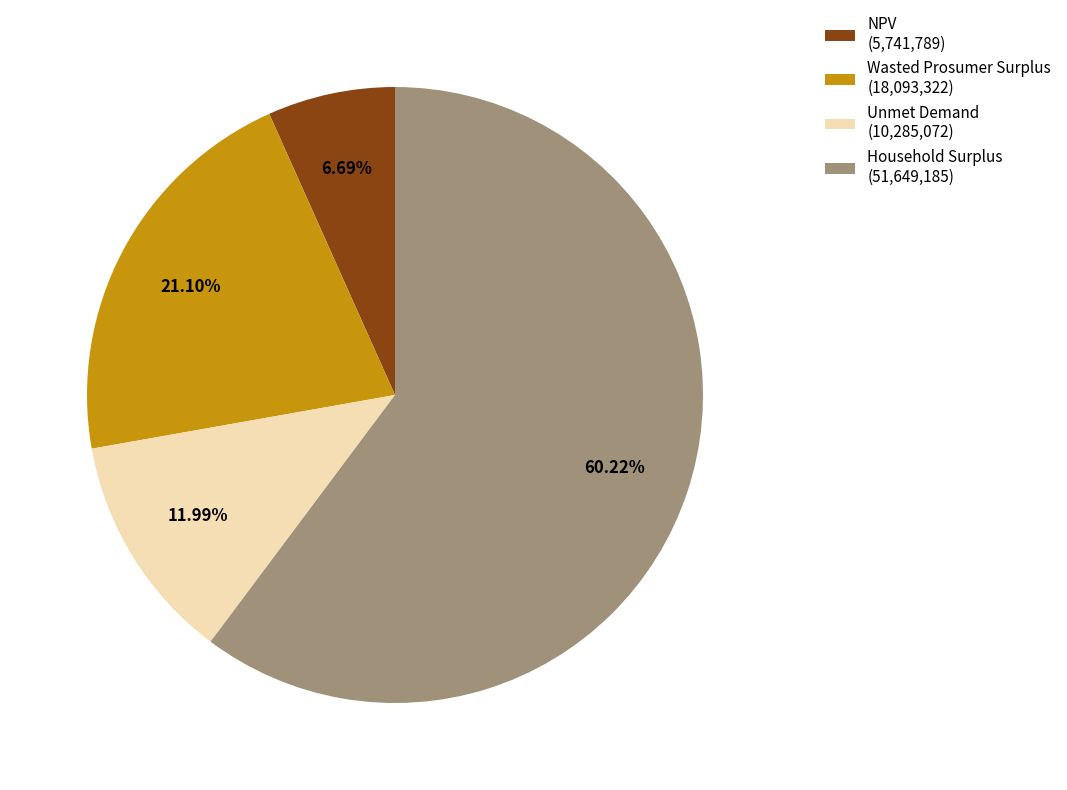

What is the largest slice in the pie chart?

Household Surplus